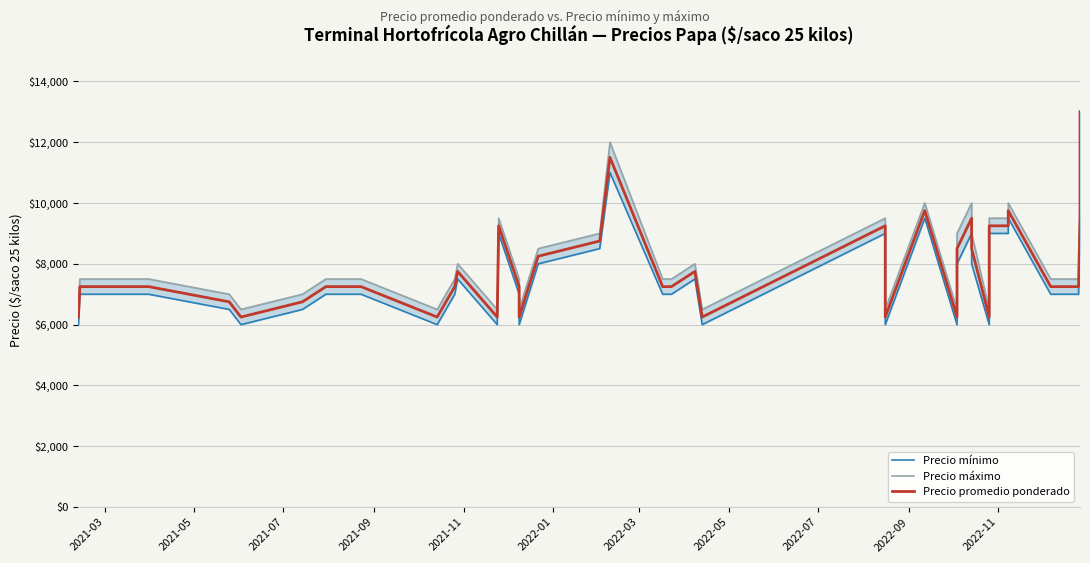

At how many categories does at least one series exceed 8211?

14